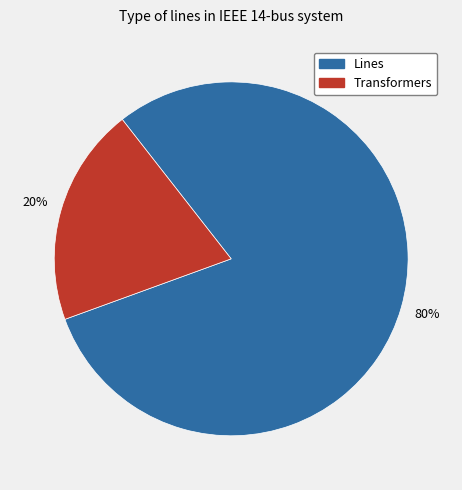

Between Transformers and Lines, which is larger?

Lines